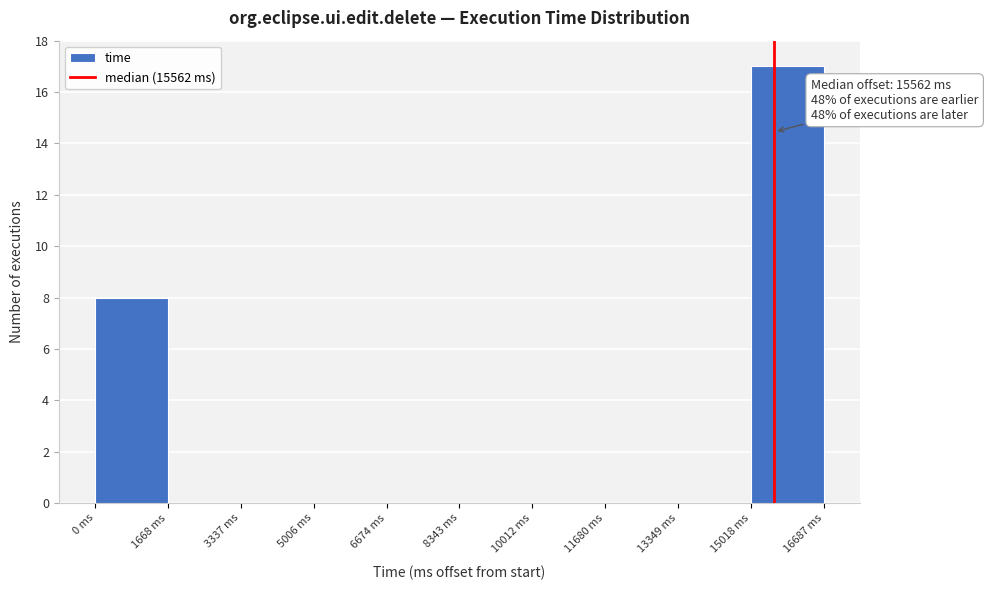

Which range on the x-axis has the tallest bar?

15000 to 16600